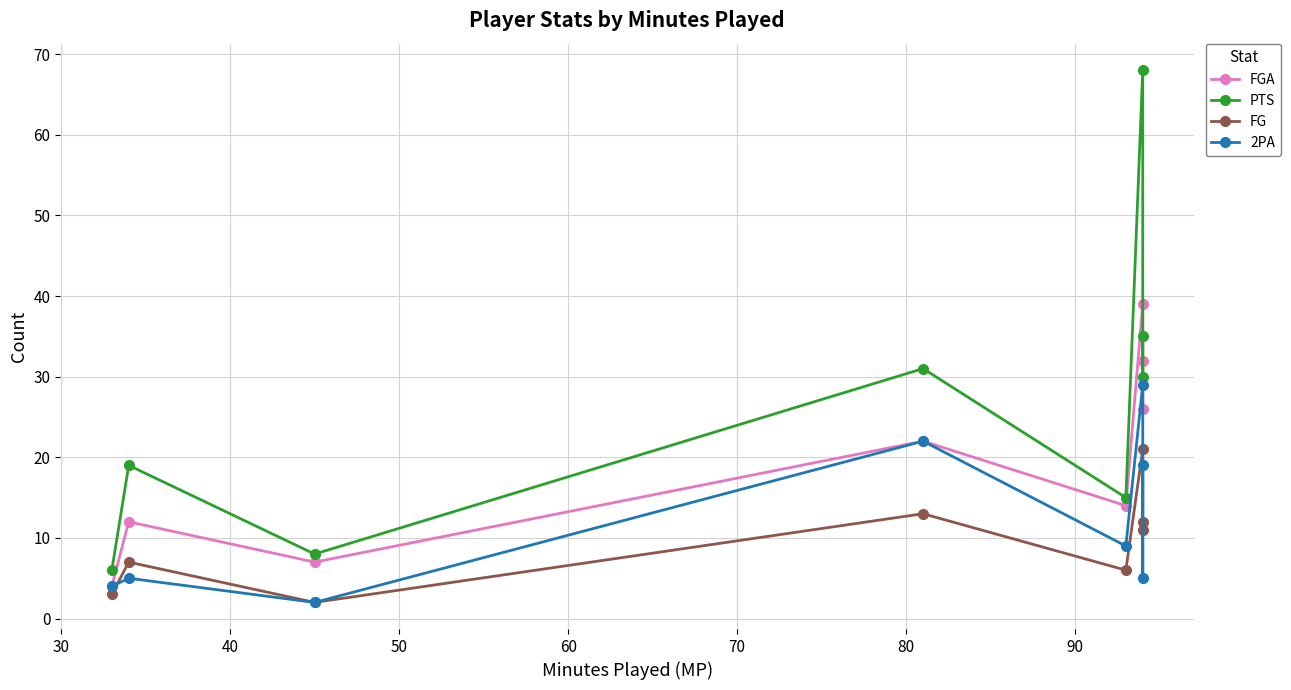

True or false: FGA has more than 0 interior local peaks.

True